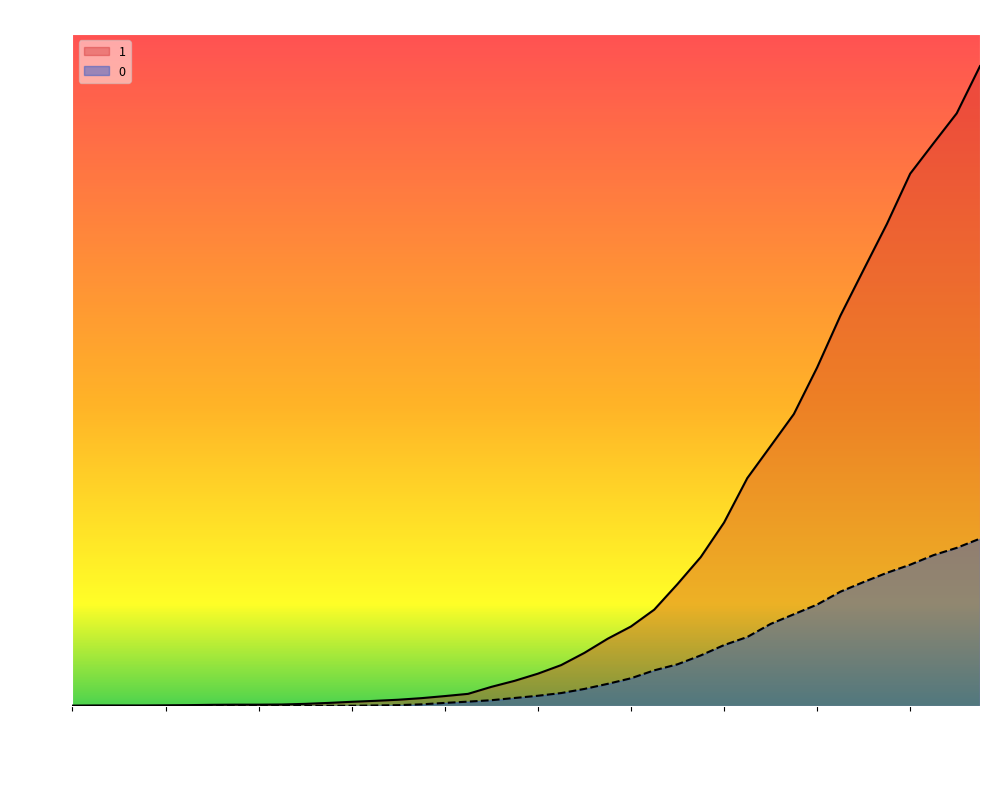

What is the difference between the second highest and minimum values in the 0 series?

996